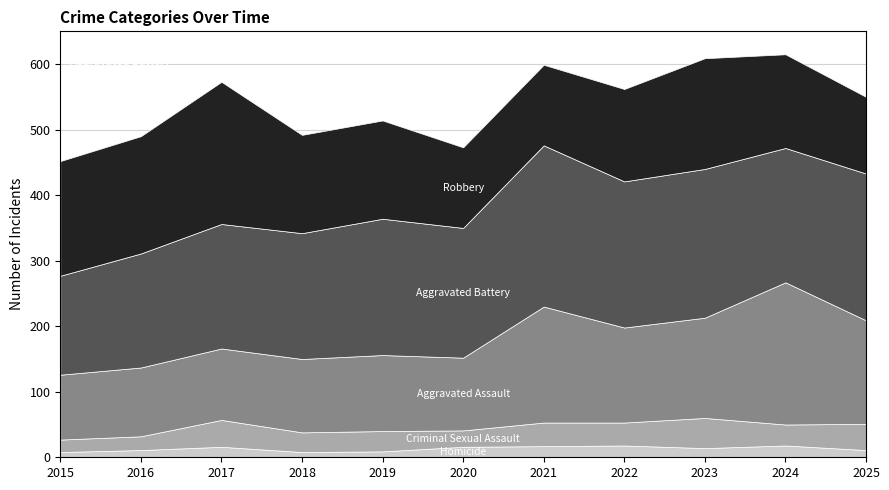

Reading left to right, what are all the values shown in this chart?

Aggravated Assault: 99	105	109	112	116	111	177	145	153	217	158
Aggravated Battery: 151	174	190	192	208	198	246	223	227	205	224
Criminal Sexual Assault: 19	21	41	30	31	25	36	35	46	32	40
Homicide: 8	11	16	8	9	16	17	18	14	18	11
Robbery: 175	179	217	150	150	123	123	141	169	143	117